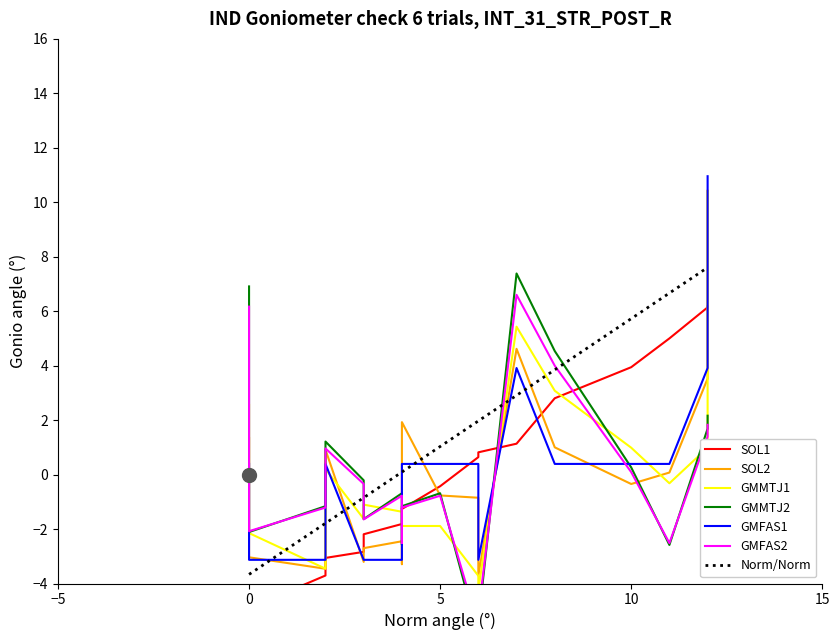

What is the minimum value for Norm/Norm?

-3.7